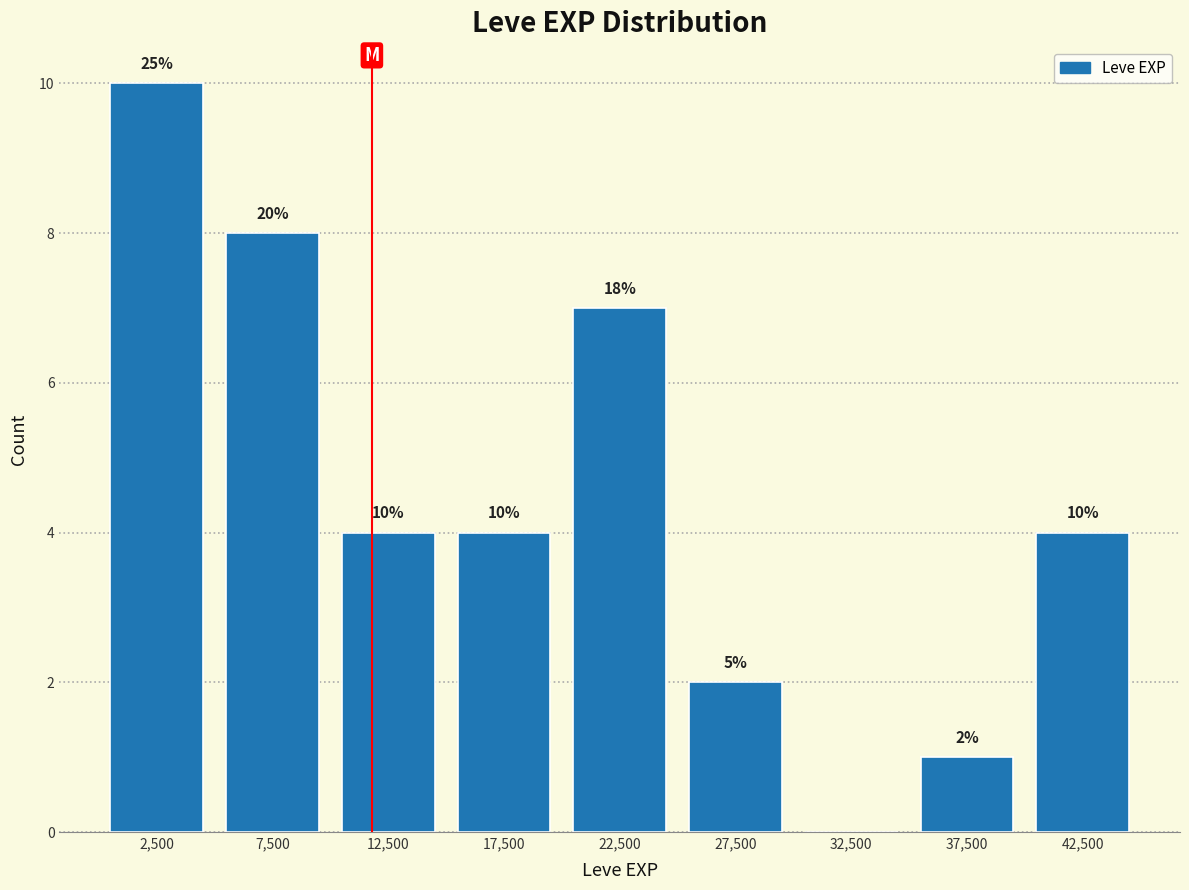

Which range on the x-axis has the tallest bar?

0 to 5000